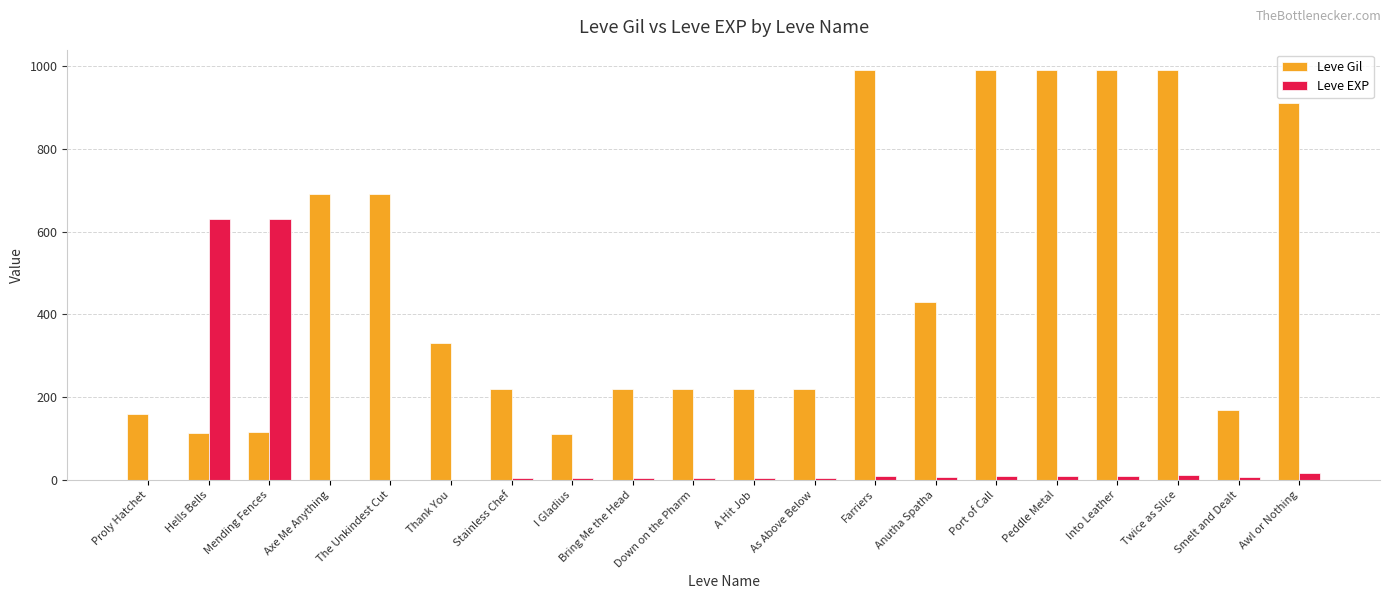

Is the value of Leve Gil at Into Leather greater than the value of Leve EXP at Thank You?

Yes